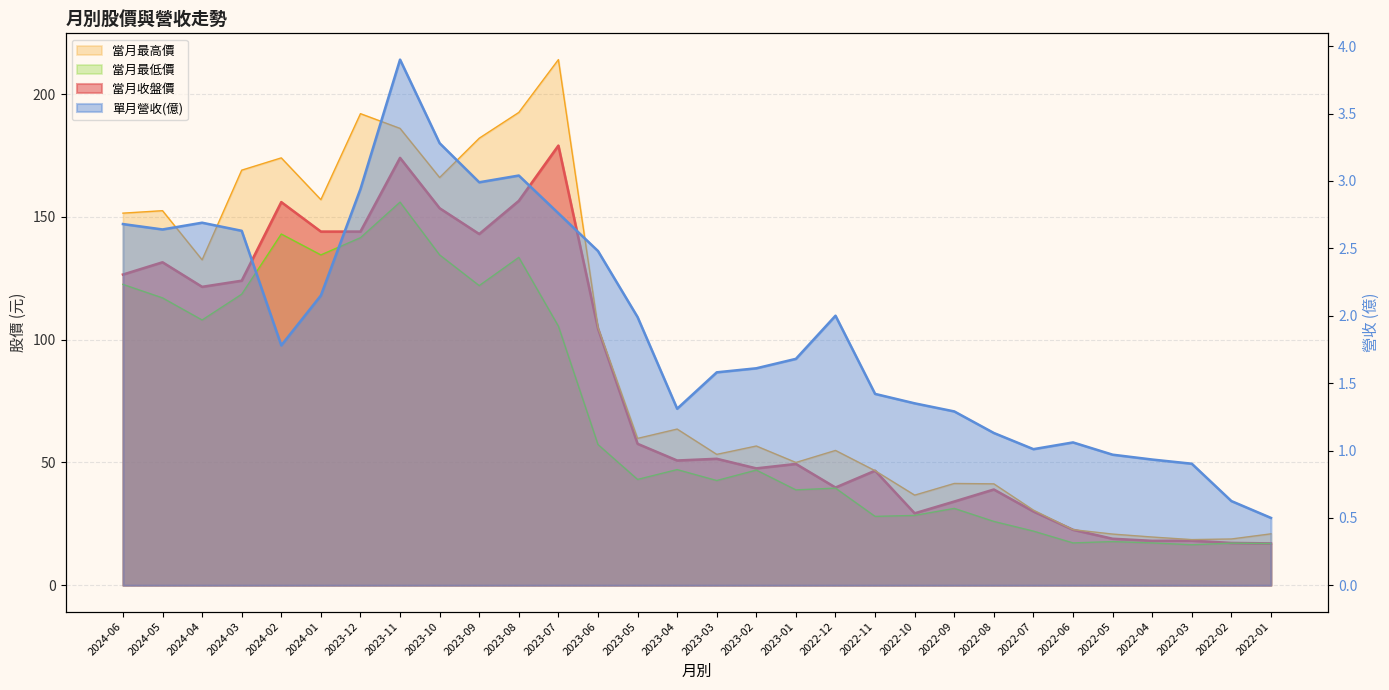

What are all the series names shown in the legend?

當月收盤價, 單月營收(億), 當月最高價, 當月最低價